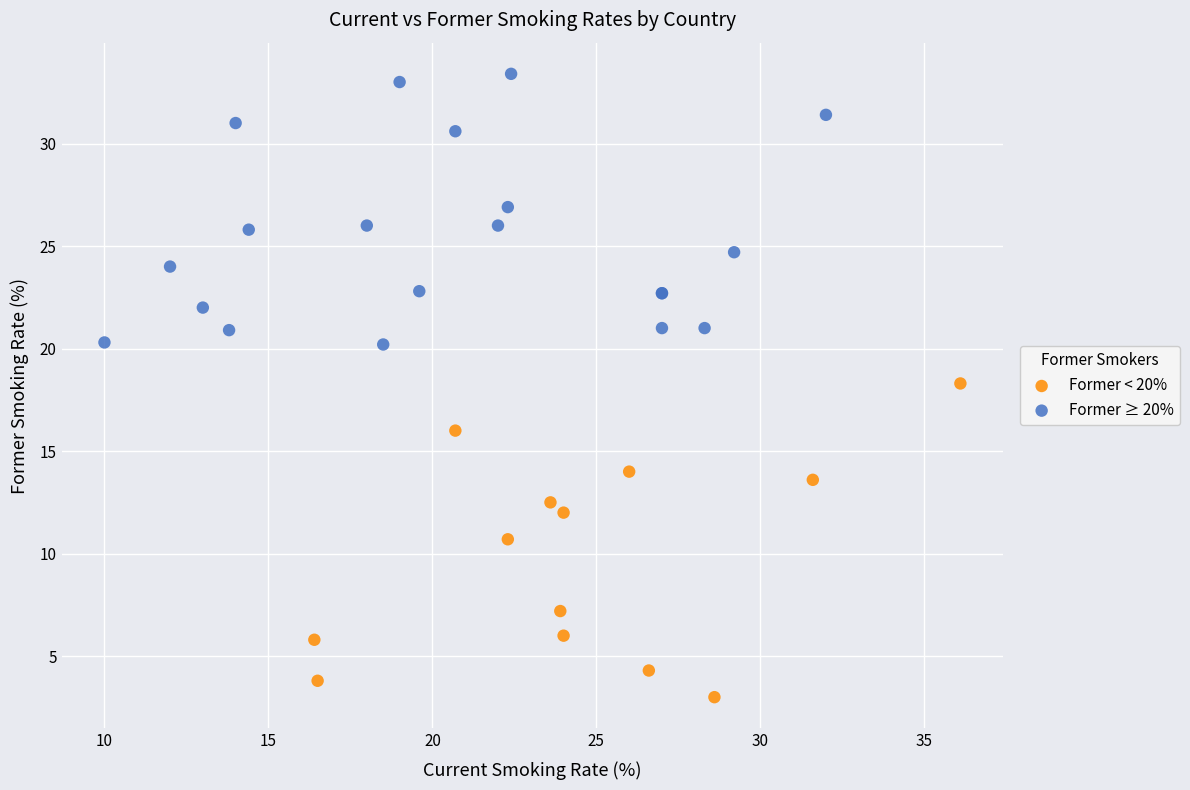

Which series contains the highest Y value?

Former ≥ 20%